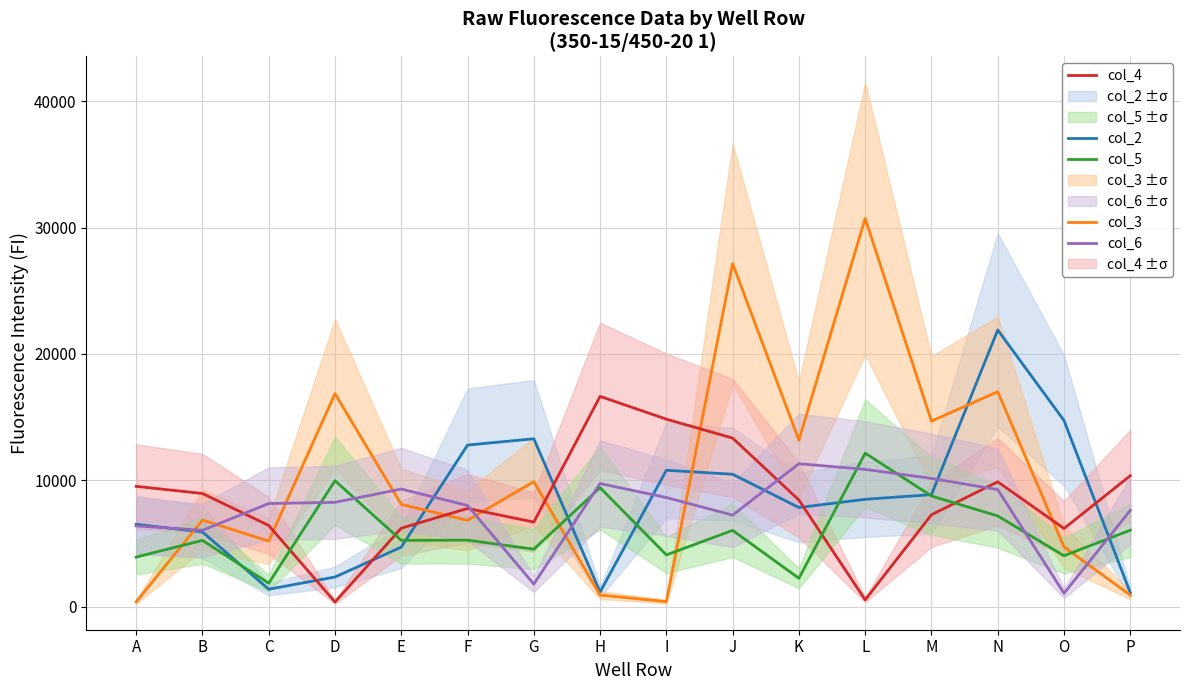

True or false: col_2 has a value of 6638 at I.

False